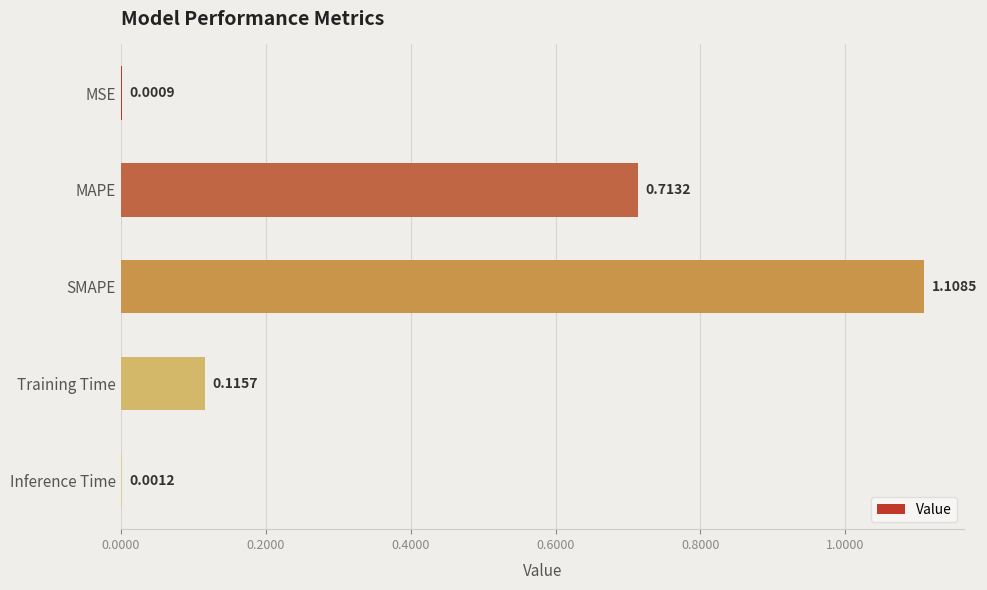

Which label corresponds to the largest value in the chart?

SMAPE